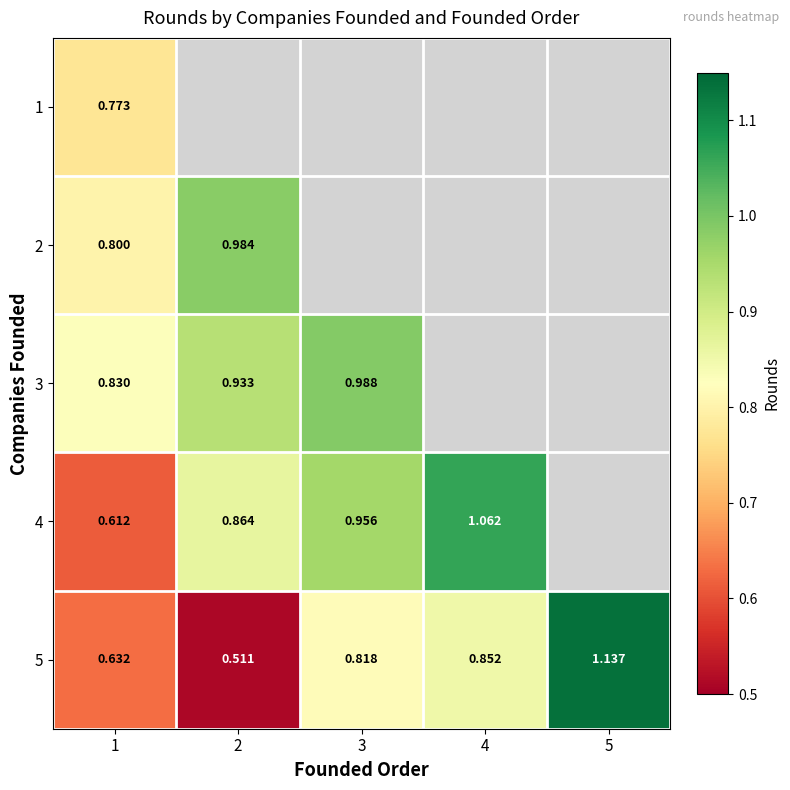

List the series in order of their peak value, lowest first.

1, 2, 3, 4, 5